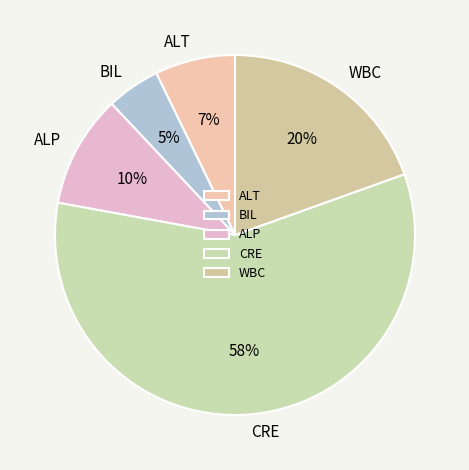

To the nearest percent, what is the combined percentage of BIL and CRE?

63%